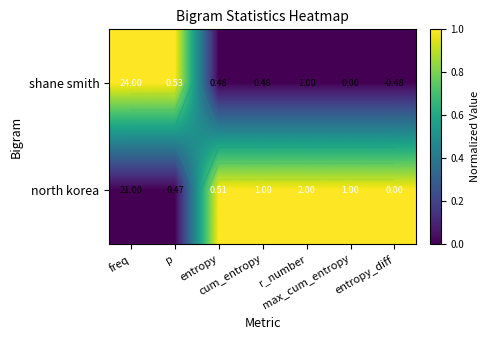

Count the north korea values in the range 0 to 1.

7